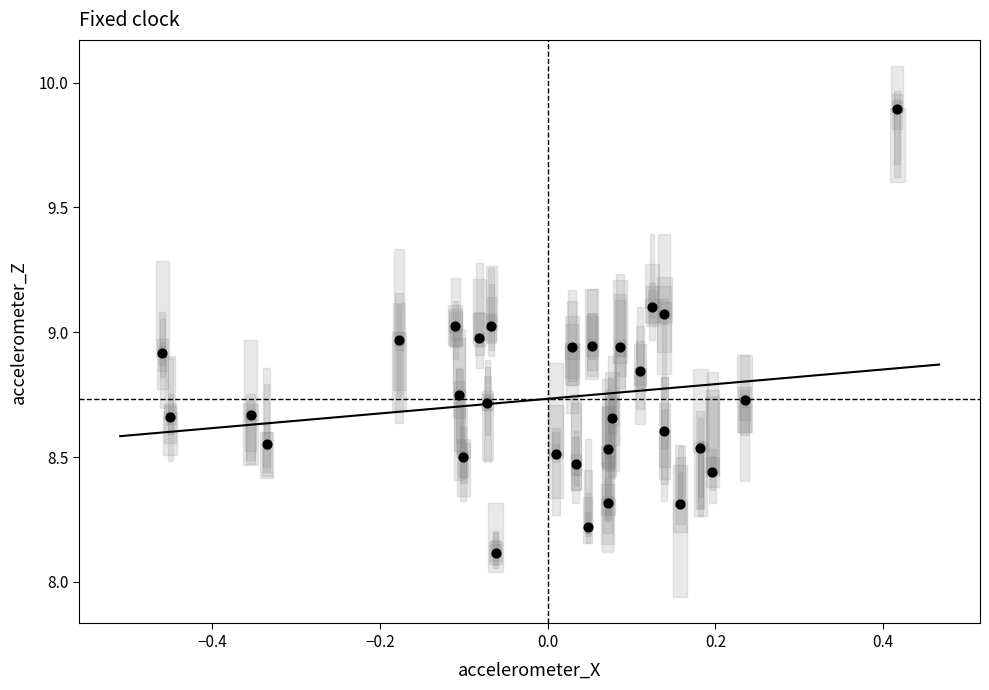

What is the range of X values (max minus min)?

0.9